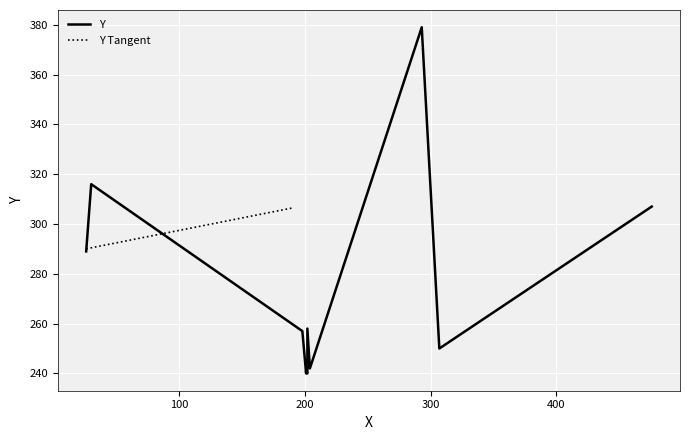

What is the maximum value shown in the chart?

379